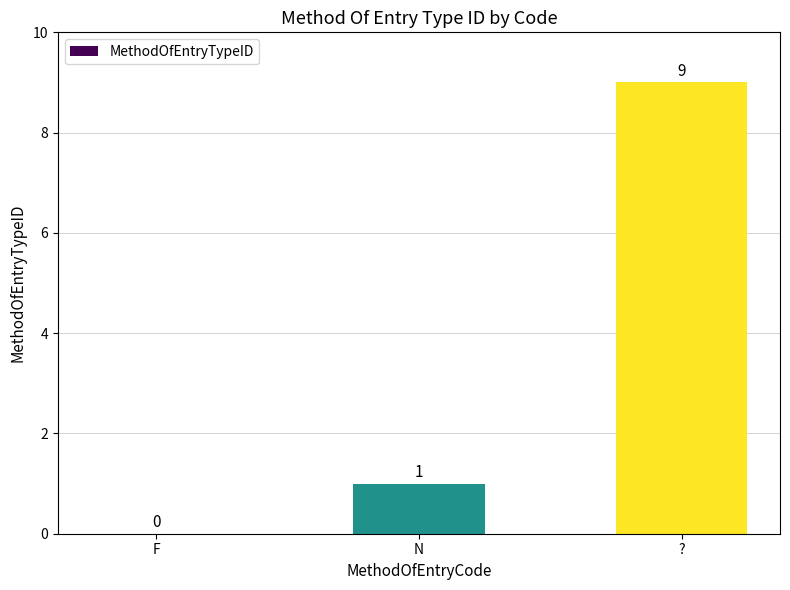

The chart shows a value of 1 at N. True or false?

True